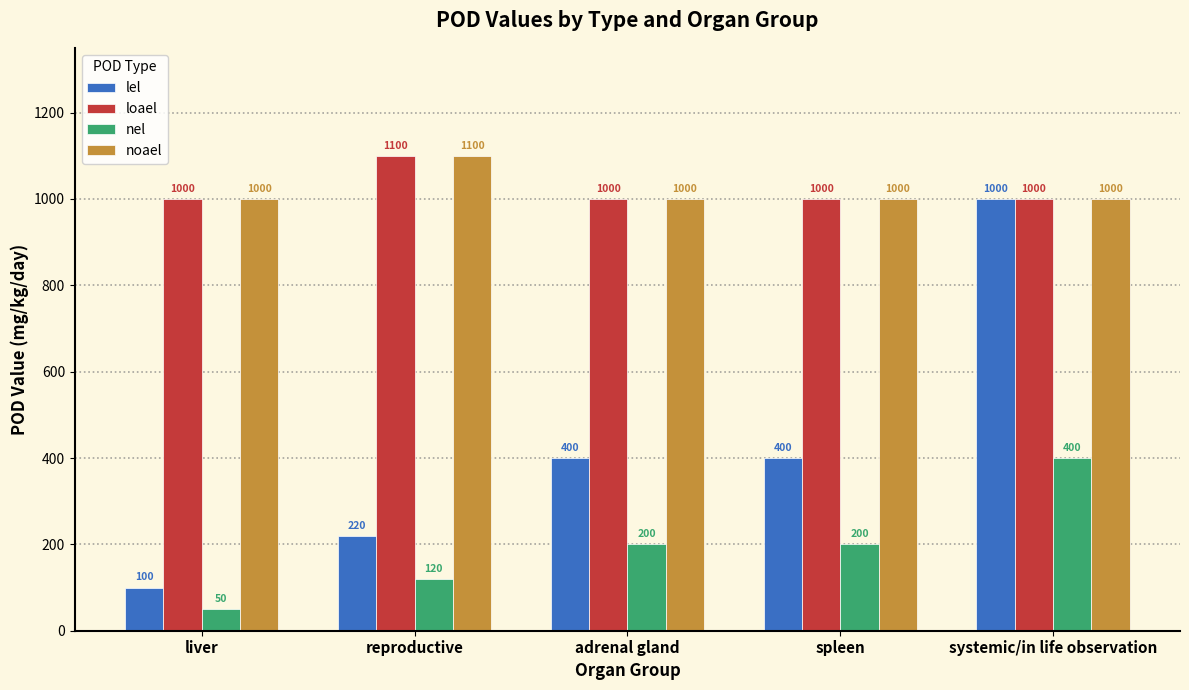

The nel series shows 677 at systemic/in life observation. True or false?

False